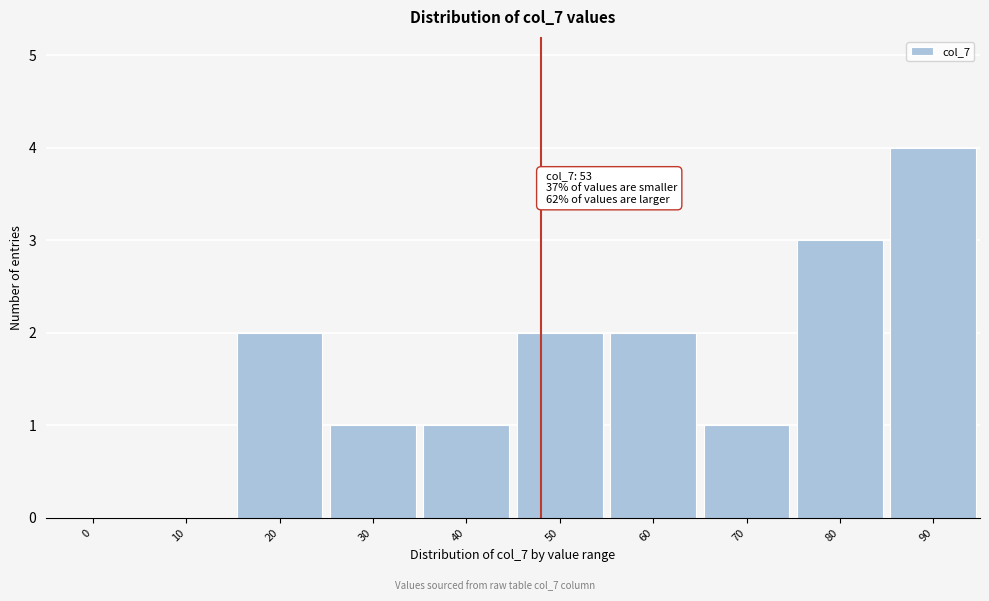

Reading left to right, transcribe all the data shown in this chart.

0=0	10=0	20=2	30=1	40=1	50=2	60=2	70=1	80=3	90=4